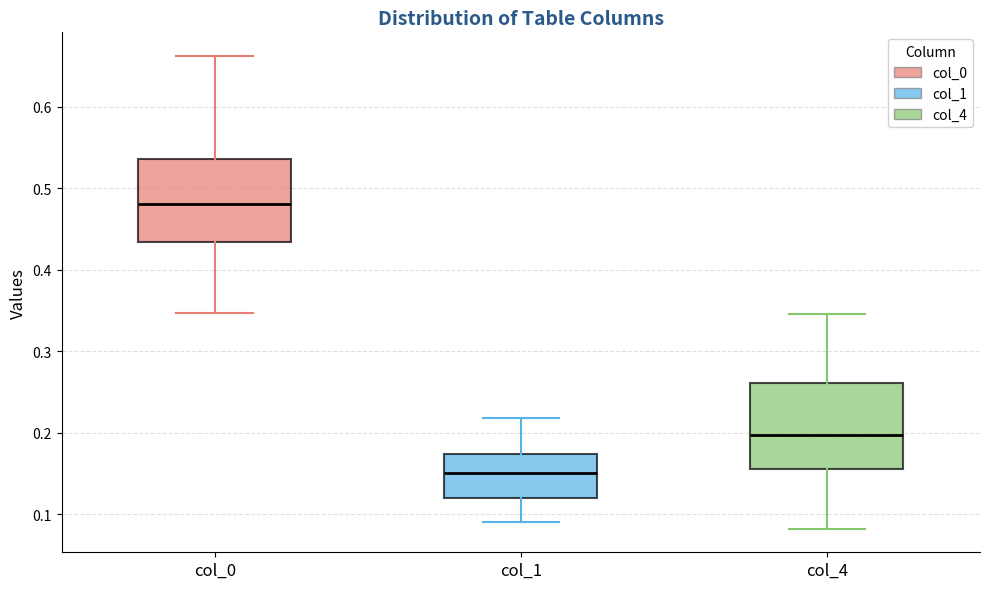

Where does the median line of the box for col_0 sit on the y-axis? The values are not printed on the chart, so give them approximately, as read against the axis.

0.48